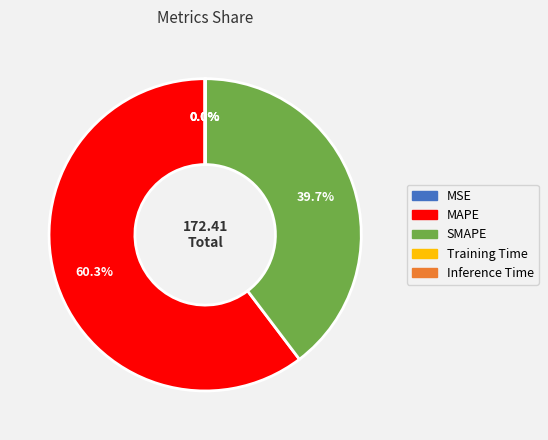

What is the majority slice?

MAPE